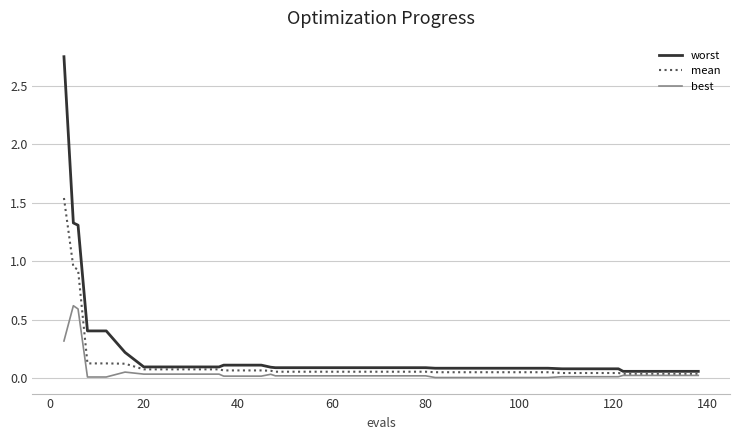

List the series in order of their peak value, lowest first.

best, mean, worst